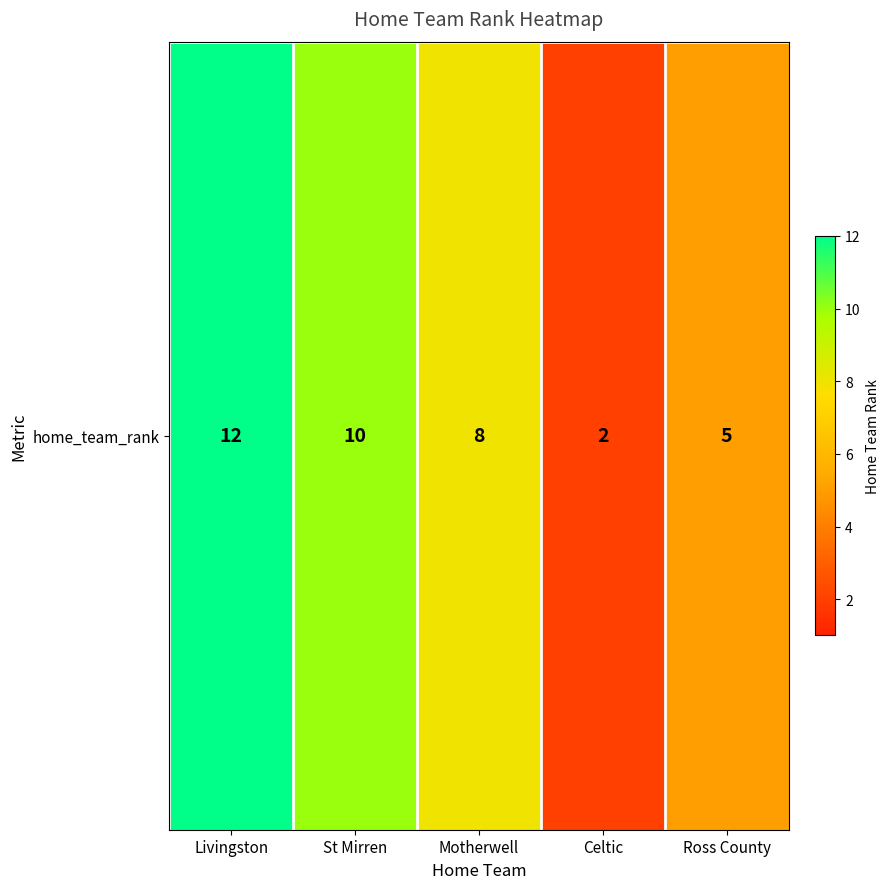

The value at St Mirren is 10. True or false?

True